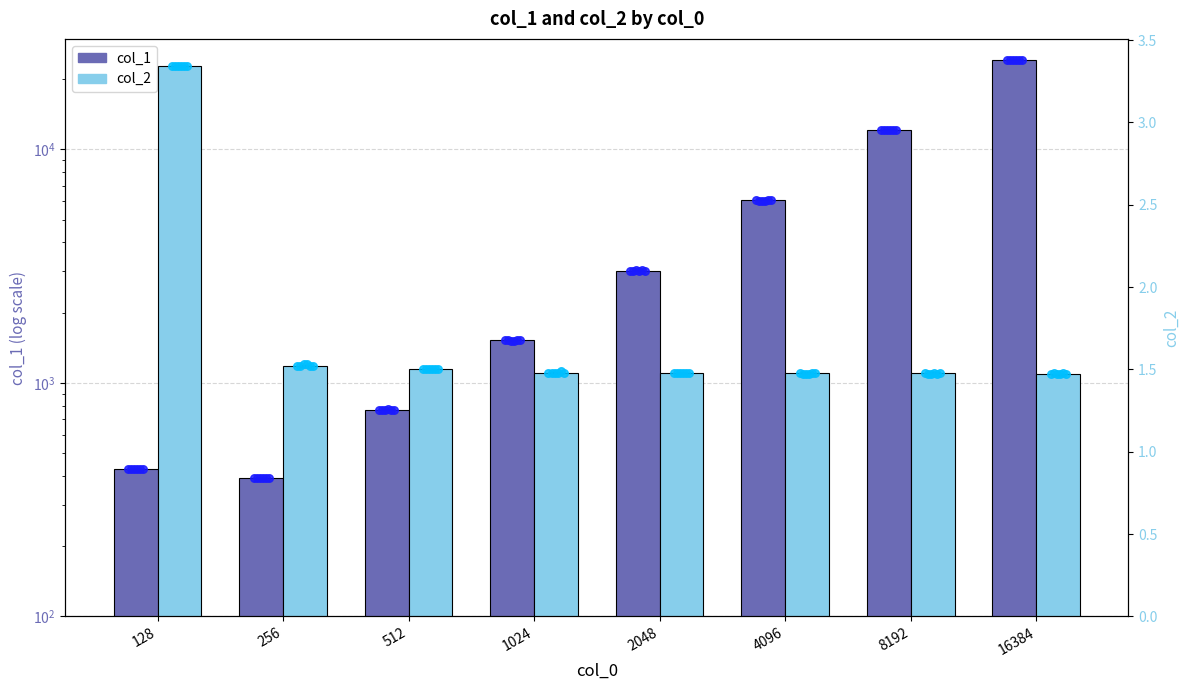

What are all the series names shown in the legend?

col_1, col_2